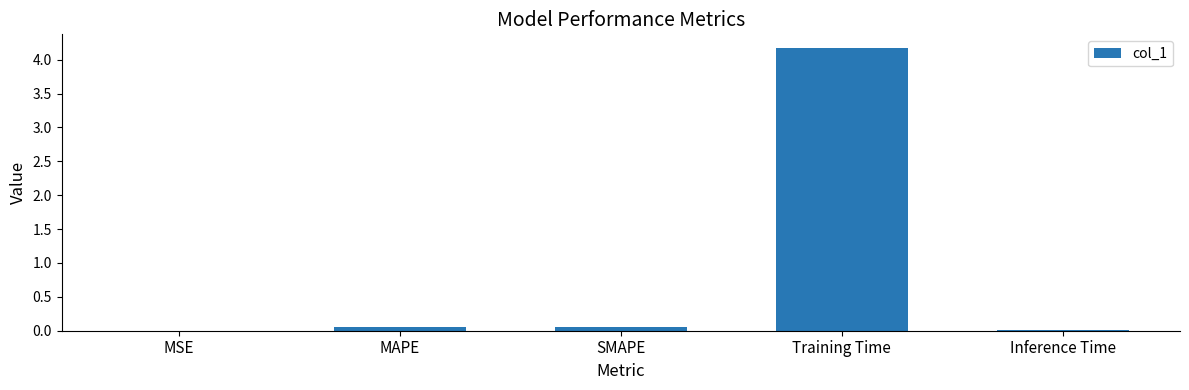

What is the greatest value displayed?

4.2